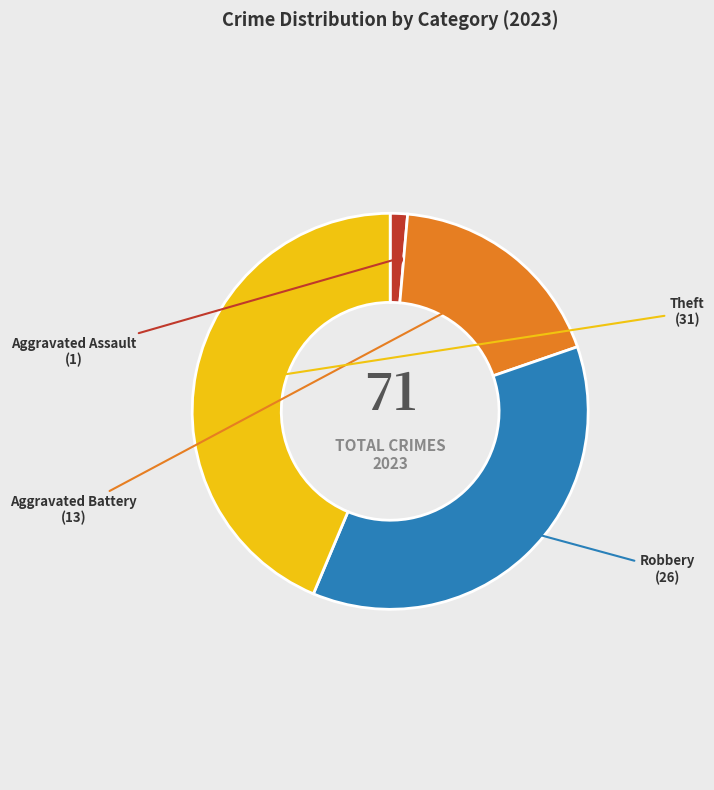

Is the sum of Robbery and Theft greater than half?

Yes